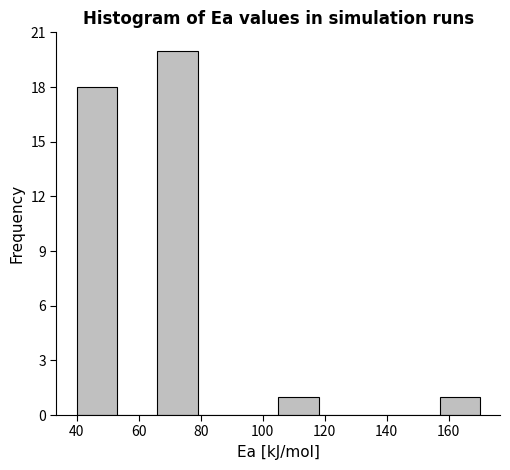

Which range on the x-axis has the tallest bar?

66 to 79